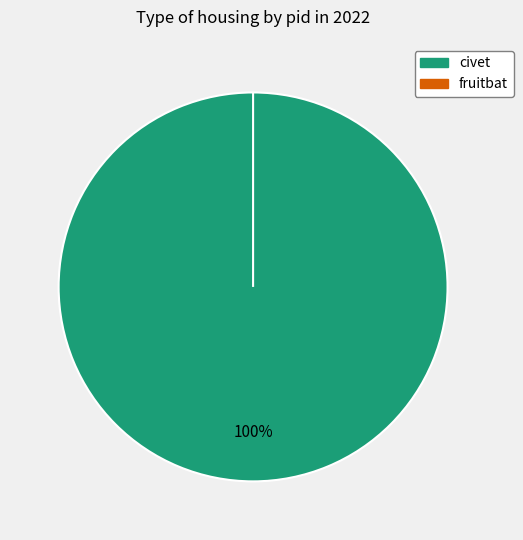

True or false: civet accounts for 100% of the total.

True